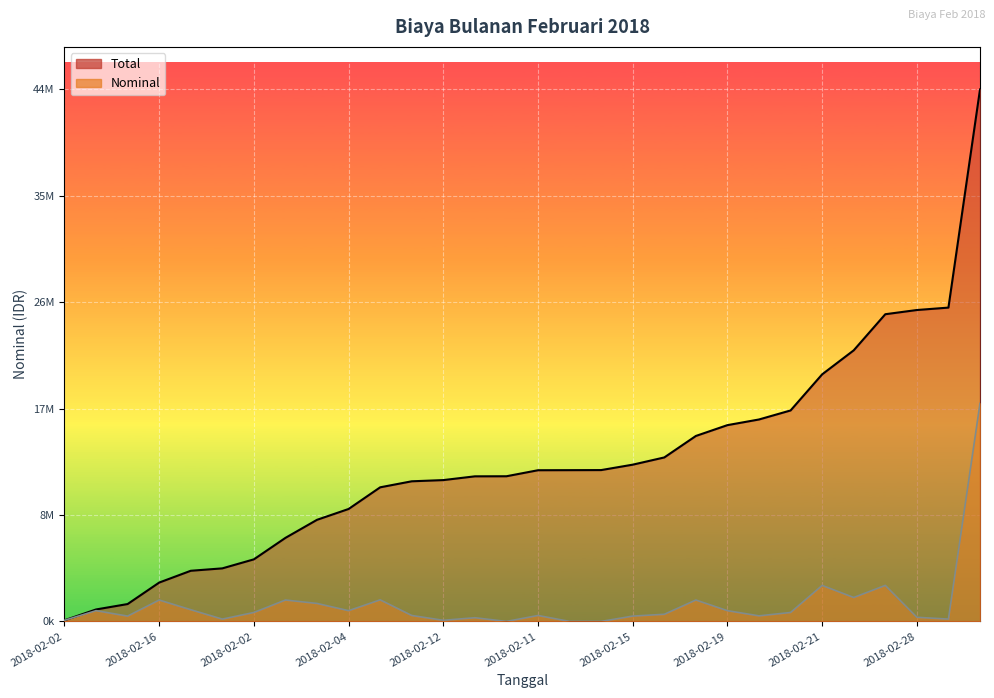

At 2018-02-14, list the series in order from smallest to largest.

Nominal, Total